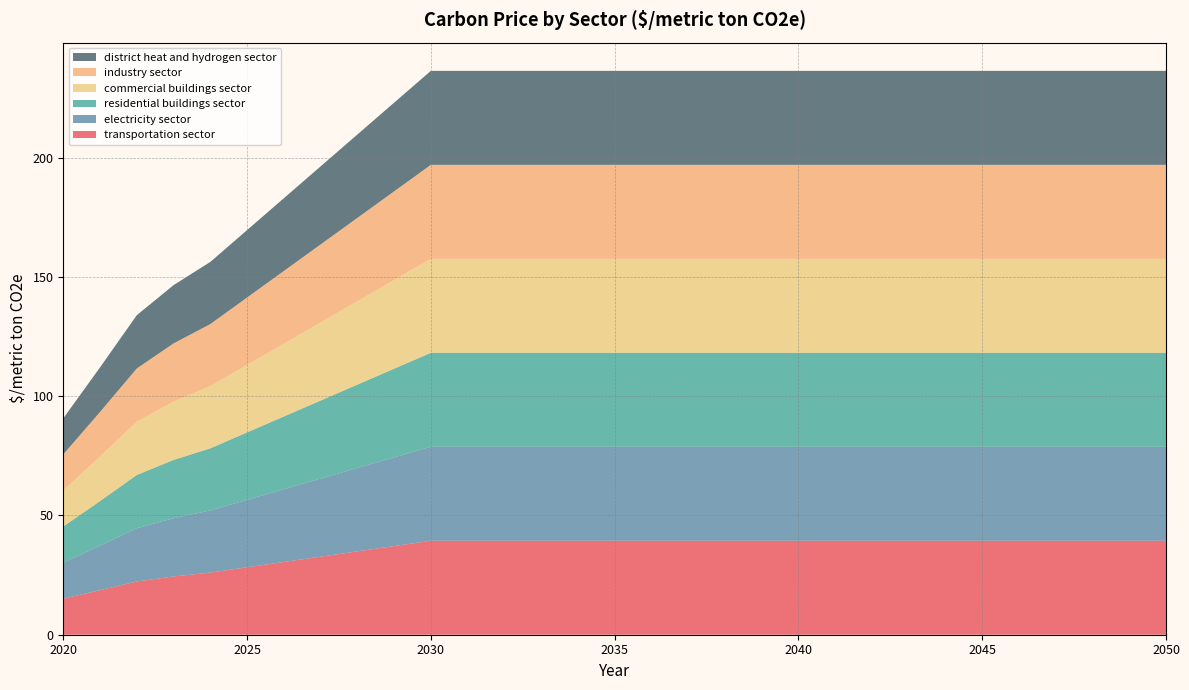

Reading right to left, transcribe all the data shown in this chart.

transportation sector: 39.4	39.4	39.4	39.4	39.4	39.4	39.4	39.4	39.4	39.4	39.4	39.4	39.4	39.4	39.4	39.4	39.4	39.4	39.4	39.4	39.4	37.2	34.9	32.7	30.5	28.3	26.0	24.4	22.3	18.7	15.1
electricity sector: 39.4	39.4	39.4	39.4	39.4	39.4	39.4	39.4	39.4	39.4	39.4	39.4	39.4	39.4	39.4	39.4	39.4	39.4	39.4	39.4	39.4	37.2	34.9	32.7	30.5	28.3	26.0	24.4	22.3	18.7	15.1
residential buildings sector: 39.4	39.4	39.4	39.4	39.4	39.4	39.4	39.4	39.4	39.4	39.4	39.4	39.4	39.4	39.4	39.4	39.4	39.4	39.4	39.4	39.4	37.2	34.9	32.7	30.5	28.3	26.0	24.4	22.3	18.7	15.1
commercial buildings sector: 39.4	39.4	39.4	39.4	39.4	39.4	39.4	39.4	39.4	39.4	39.4	39.4	39.4	39.4	39.4	39.4	39.4	39.4	39.4	39.4	39.4	37.2	34.9	32.7	30.5	28.3	26.0	24.4	22.3	18.7	15.1
industry sector: 39.4	39.4	39.4	39.4	39.4	39.4	39.4	39.4	39.4	39.4	39.4	39.4	39.4	39.4	39.4	39.4	39.4	39.4	39.4	39.4	39.4	37.2	34.9	32.7	30.5	28.3	26.0	24.4	22.3	18.7	15.1
district heat and hydrogen sector: 39.4	39.4	39.4	39.4	39.4	39.4	39.4	39.4	39.4	39.4	39.4	39.4	39.4	39.4	39.4	39.4	39.4	39.4	39.4	39.4	39.4	37.2	34.9	32.7	30.5	28.3	26.0	24.4	22.3	18.7	15.1